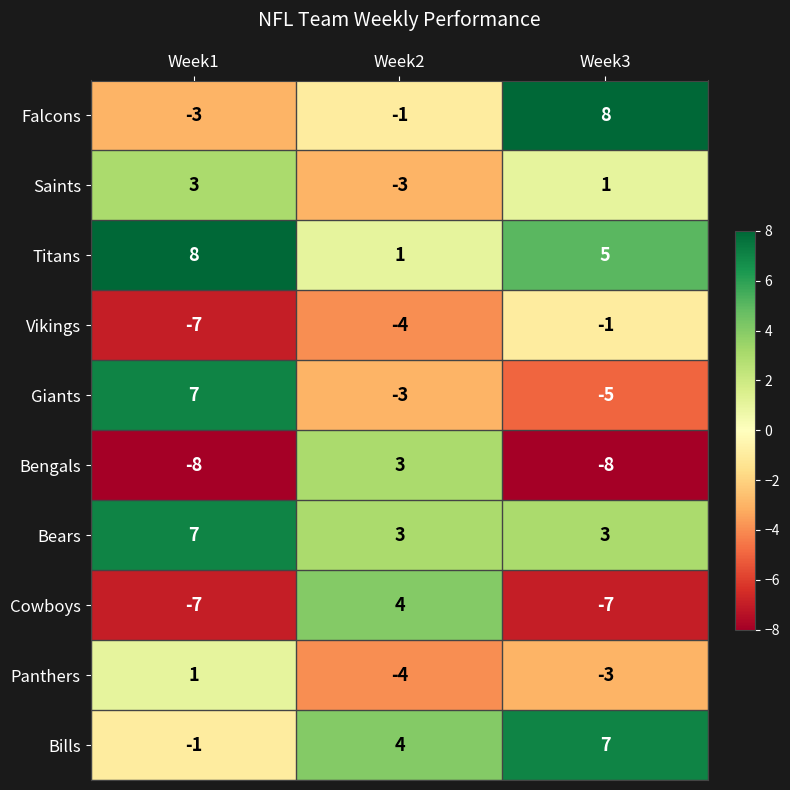

What is the difference between the highest and lowest values at Week3?

16